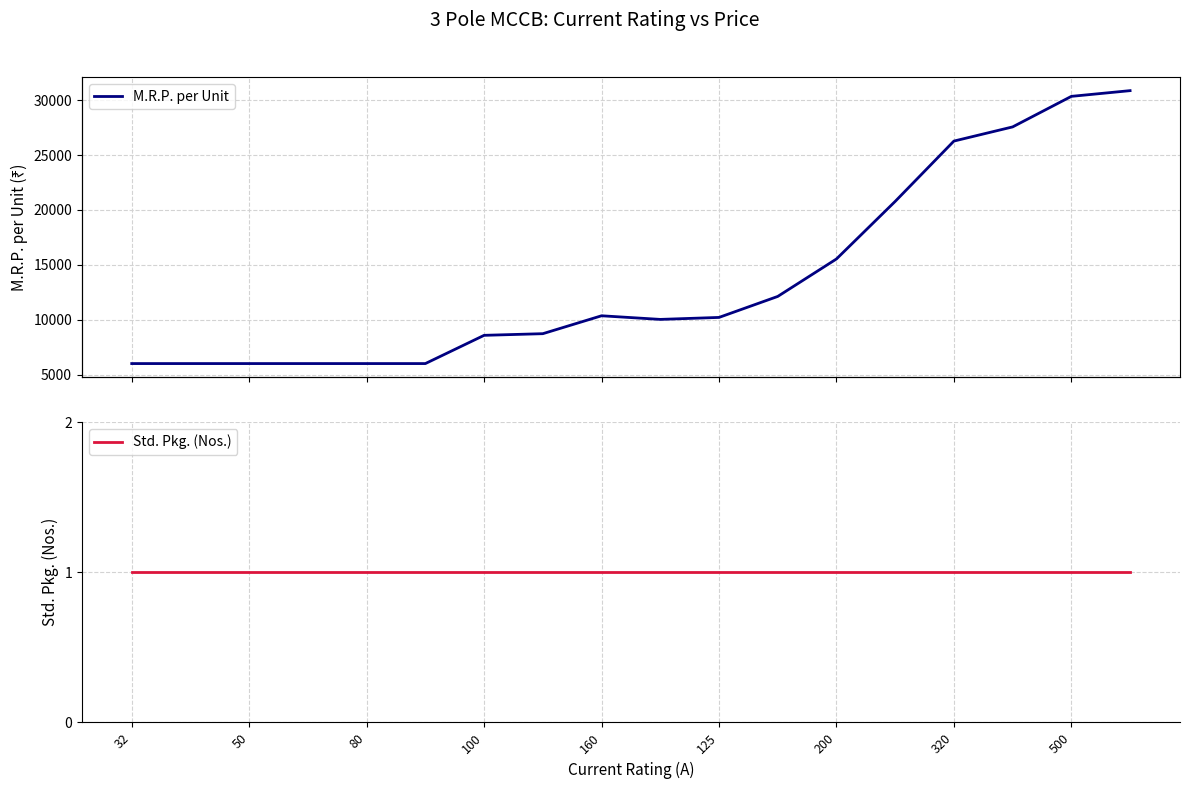

Reading left to right, what are all the values shown in this chart?

M.R.P. per Unit: 6020	6020	6020	6020	6020	6020	8590	8740	10370	10040	10220	12130	15540	20780	26270	27560	30340	30860
Std. Pkg. (Nos.): 1	1	1	1	1	1	1	1	1	1	1	1	1	1	1	1	1	1